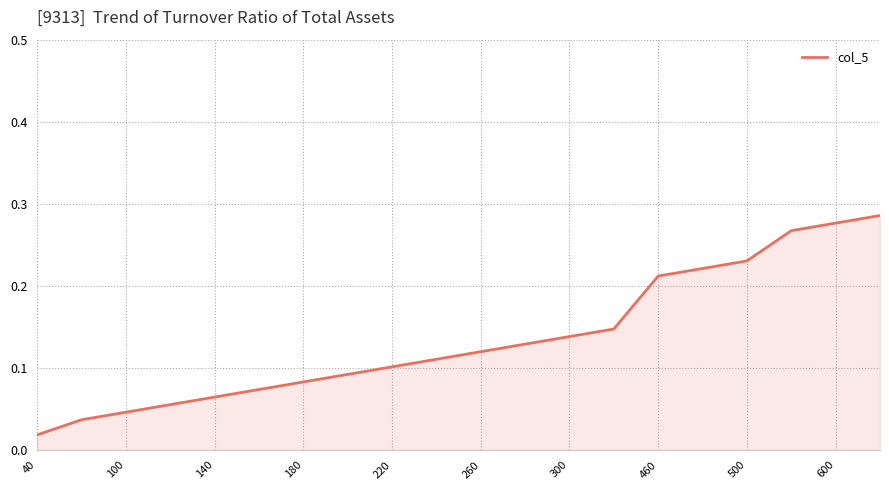

Does the chart display data point markers on the line(s)?

No